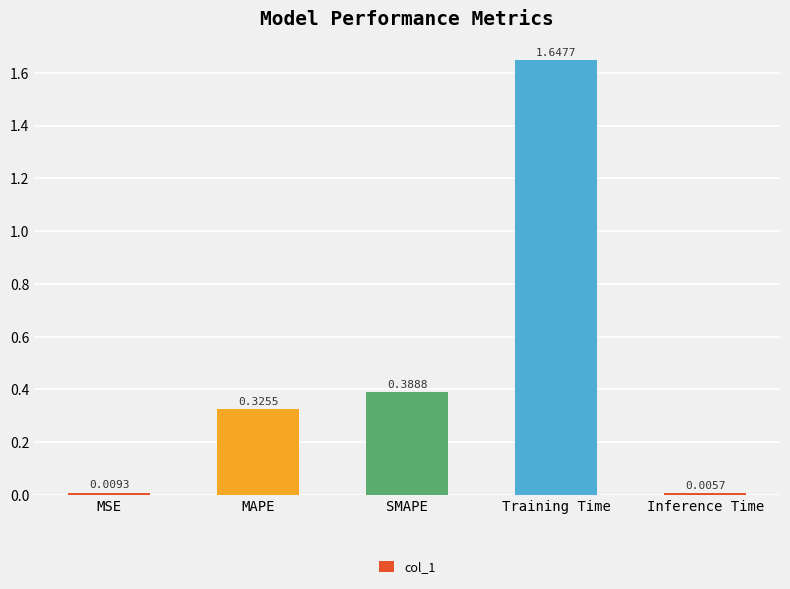

Where is the data nearest to the value 0?

Inference Time